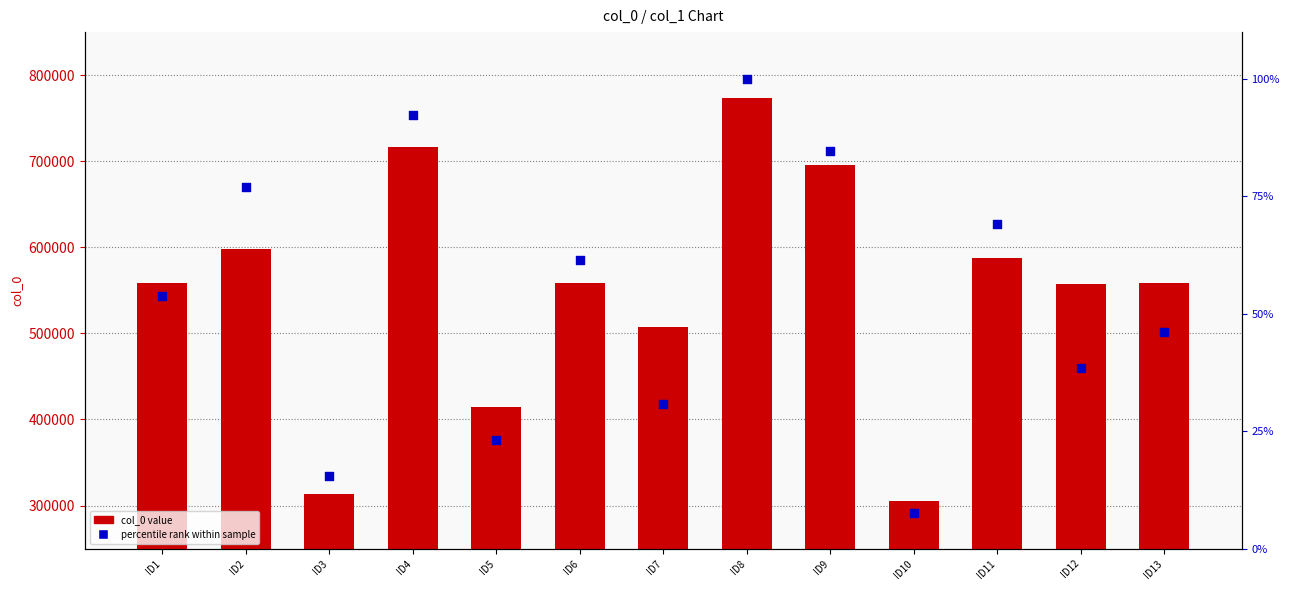

Is the value of col_0 value at ID1 greater than the value of percentile rank within sample at ID3?

Yes